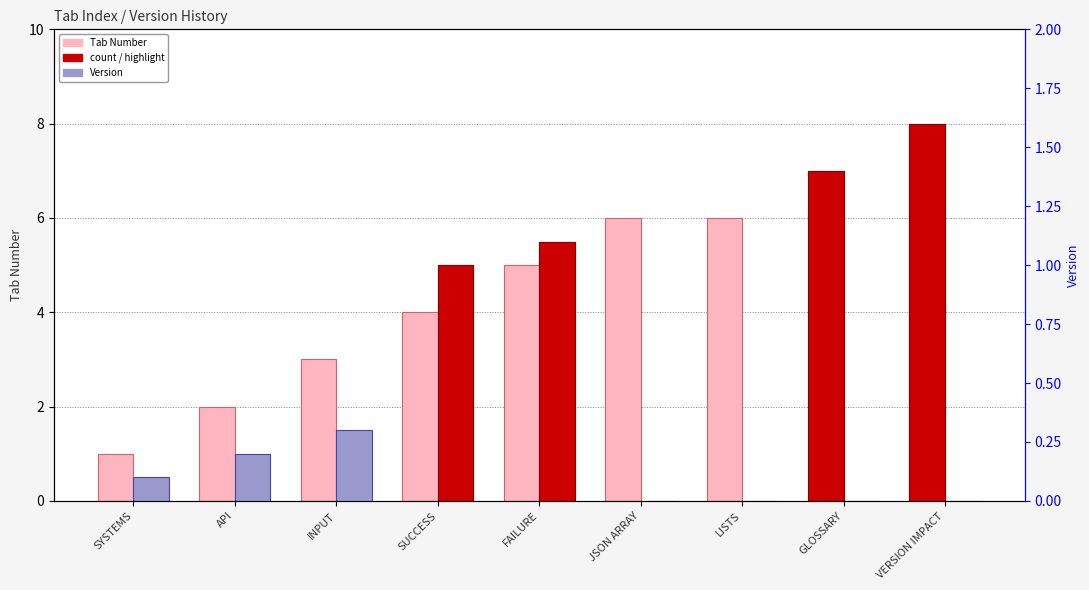

Count the number of categories in the chart.

9